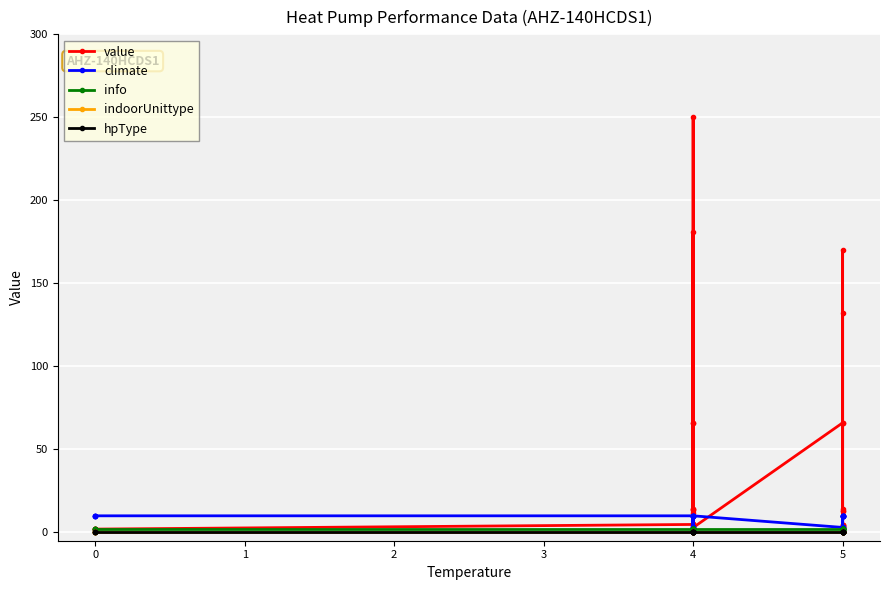

Reading left to right, list all the values displayed in this chart.

value: 2.0	2.0	2.0	2.0	4.8	66.0	14.0	2.9	250.0	66.0	4.8	14.0	11.5	4.8	13.7	181.0	2.9	66.0	170.0	3.0	4.3	13.0	66.0	14.1	3.0	4.3	132.0	13.0	4.3	3.0
climate: 10.0	10.0	10.0	10.0	10.0	1.0	10.0	10.0	1.0	3.0	10.0	10.0	3.0	10.0	1.0	3.0	10.0	3.0	1.0	10.0	10.0	10.0	1.0	1.0	10.0	10.0	3.0	10.0	10.0	10.0
info: 2.0	2.0	2.0	2.0	2.0	2.0	2.0	2.0	2.0	2.0	2.0	2.0	2.0	2.0	2.0	2.0	2.0	2.0	2.0	2.0	2.0	2.0	2.0	2.0	2.0	2.0	2.0	2.0	2.0	2.0
indoorUnittype: 0.0	0.0	0.0	0.0	0.0	0.0	0.0	0.0	0.0	0.0	0.0	0.0	0.0	0.0	0.0	0.0	0.0	0.0	0.0	0.0	0.0	0.0	0.0	0.0	0.0	0.0	0.0	0.0	0.0	0.0
hpType: 0.0	0.0	0.0	0.0	0.0	0.0	0.0	0.0	0.0	0.0	0.0	0.0	0.0	0.0	0.0	0.0	0.0	0.0	0.0	0.0	0.0	0.0	0.0	0.0	0.0	0.0	0.0	0.0	0.0	0.0